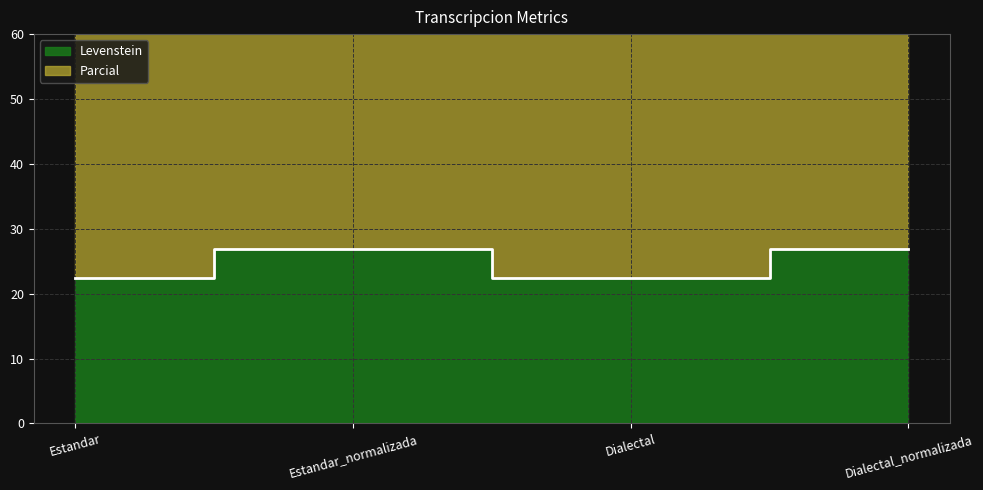

Is it true that Levenstein equals 116.2 at Estandar_normalizada?

False